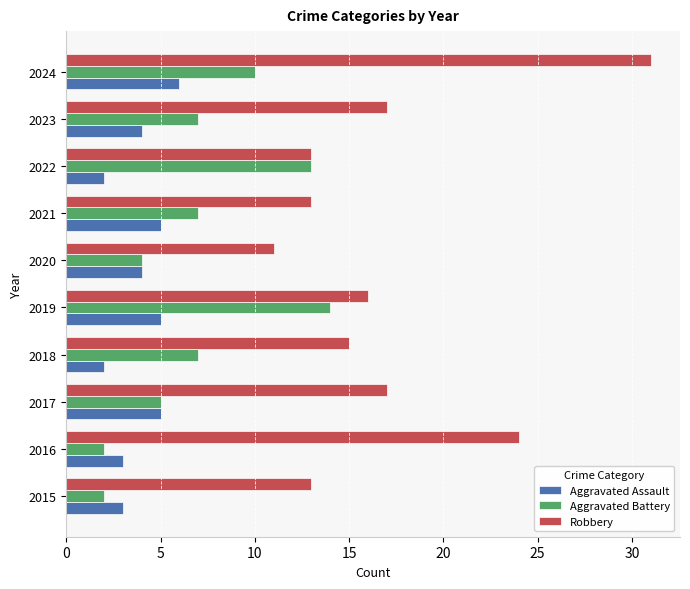

Rank the series by their average value, from highest to lowest.

Robbery, Aggravated Battery, Aggravated Assault